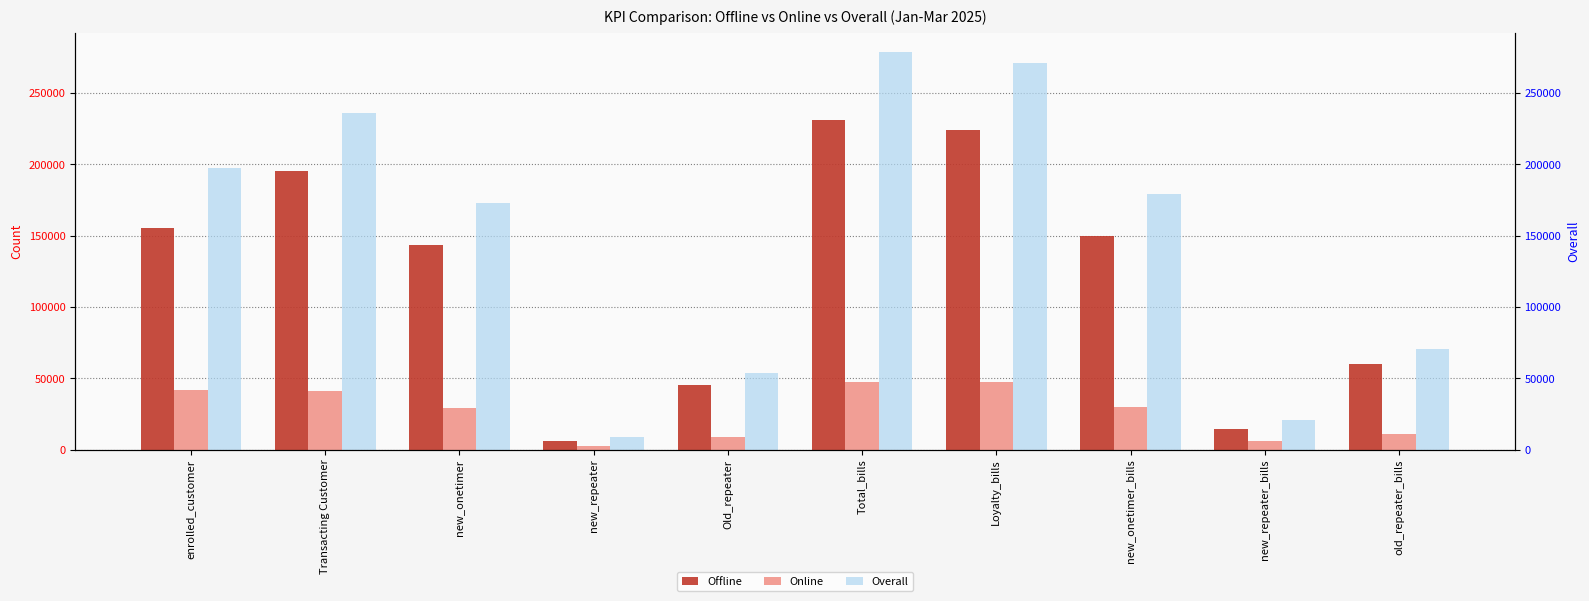

Between new_repeater and new_onetimer, which is larger?

new_onetimer